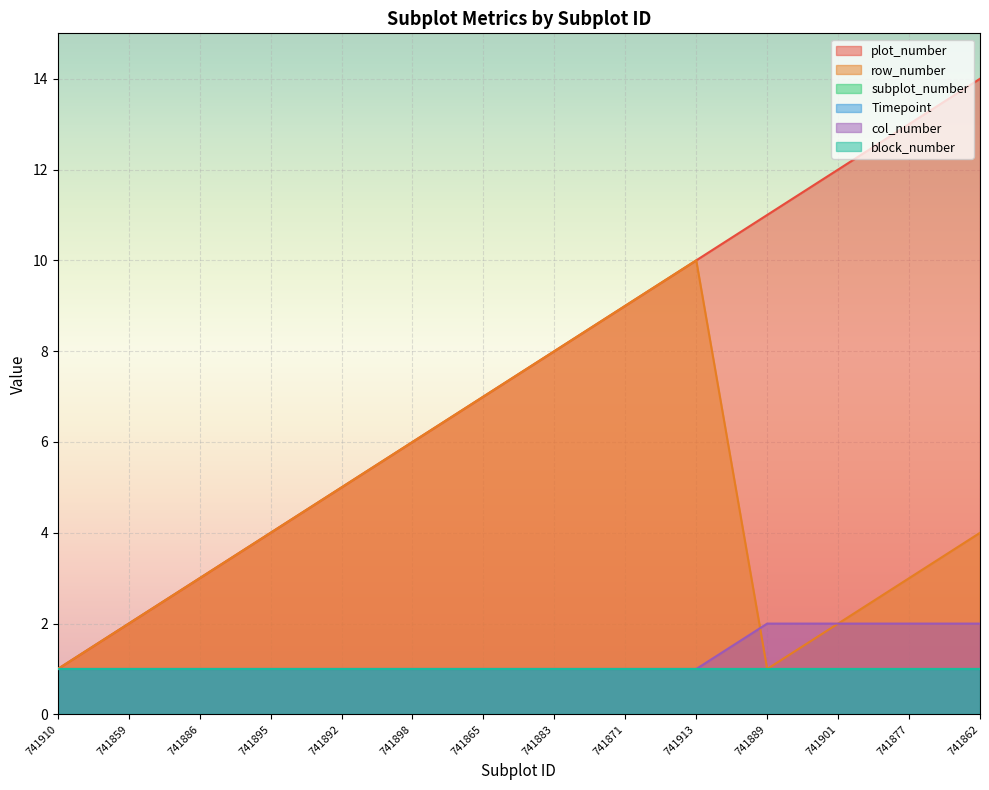

How many data points does each series have?

14